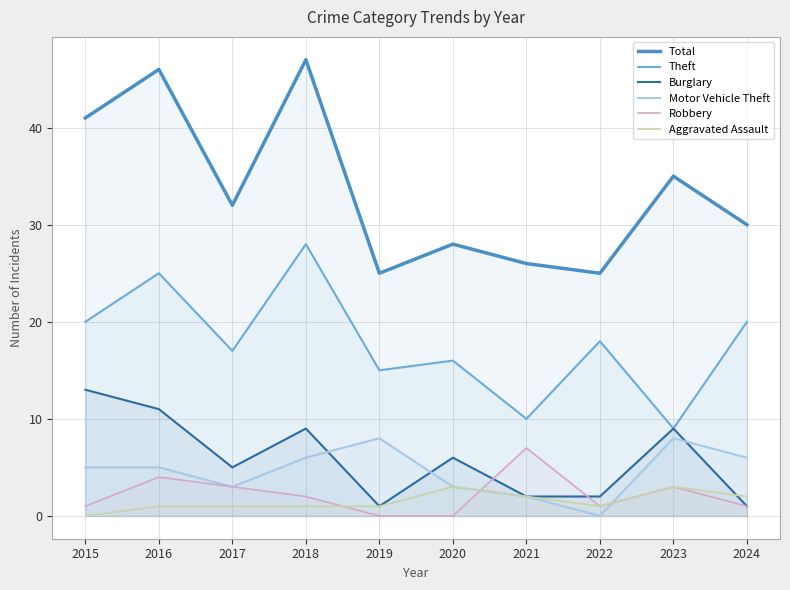

Count the number of categories in the chart.

10